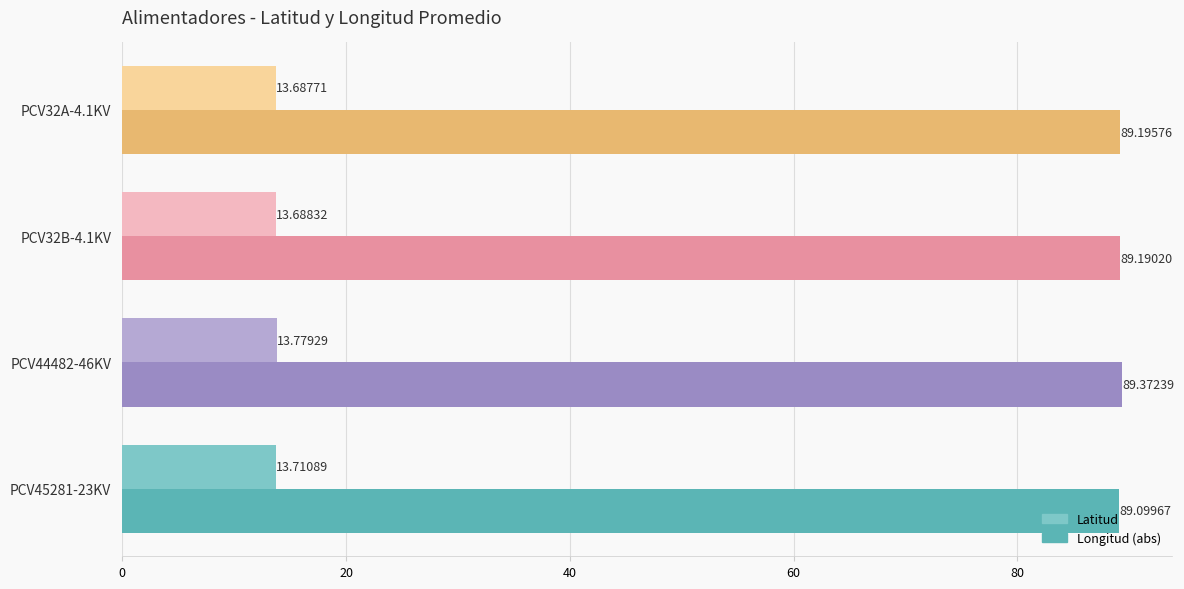

What is the total value across all series at PCV45281-23KV?

102.8